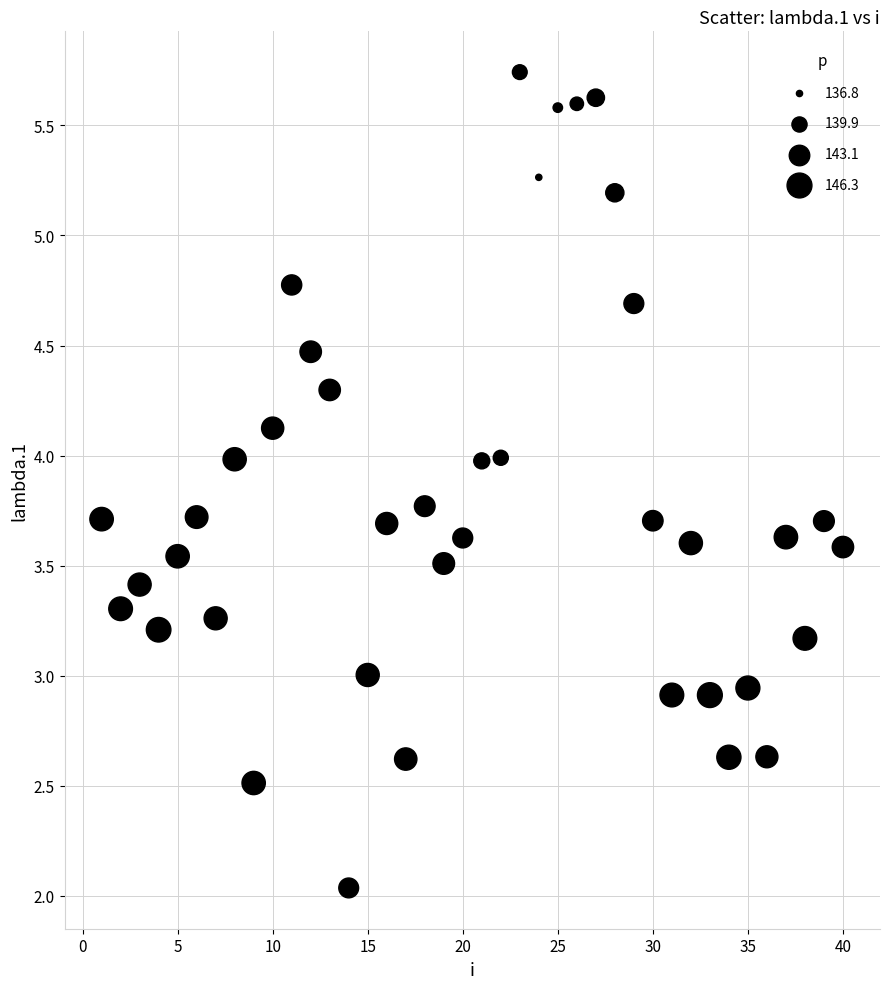

What is the range of X values (max minus min)?

39.0